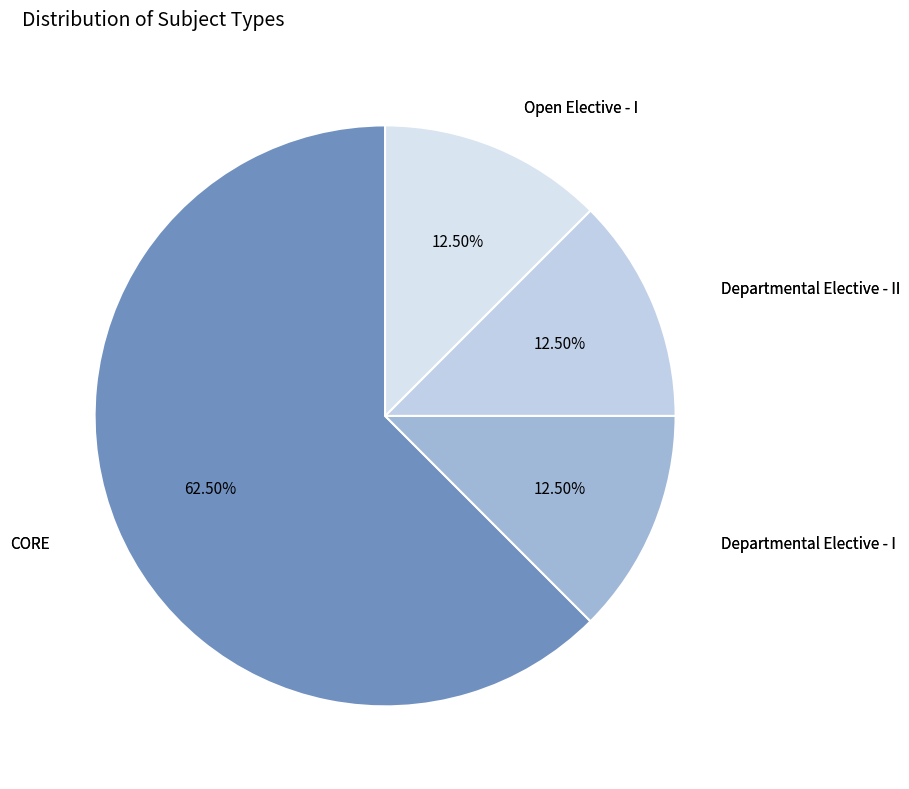

Between Departmental Elective - I and CORE, which is larger?

CORE